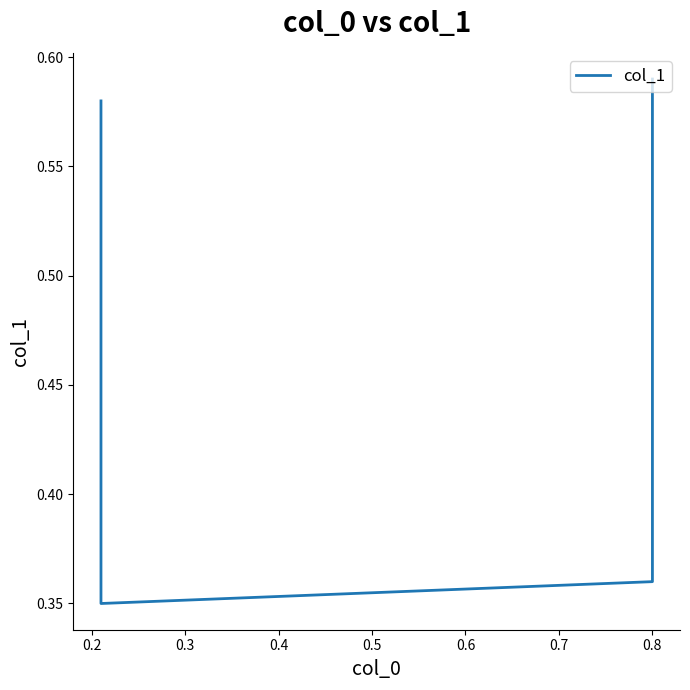

How many points are lower than both their immediate neighbors (excluding endpoints)?

1